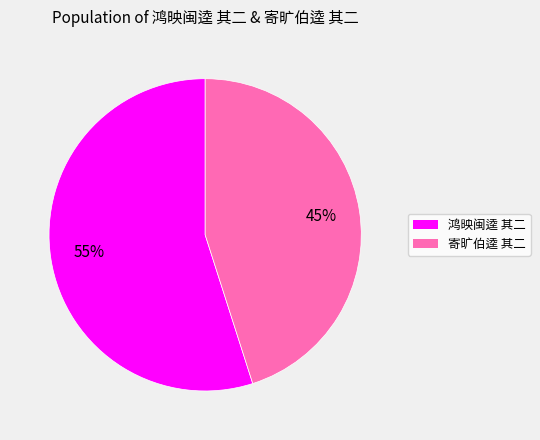

Do 鸿映闽逵 其二 and 寄旷伯逵 其二 together represent more than half of the pie?

Yes